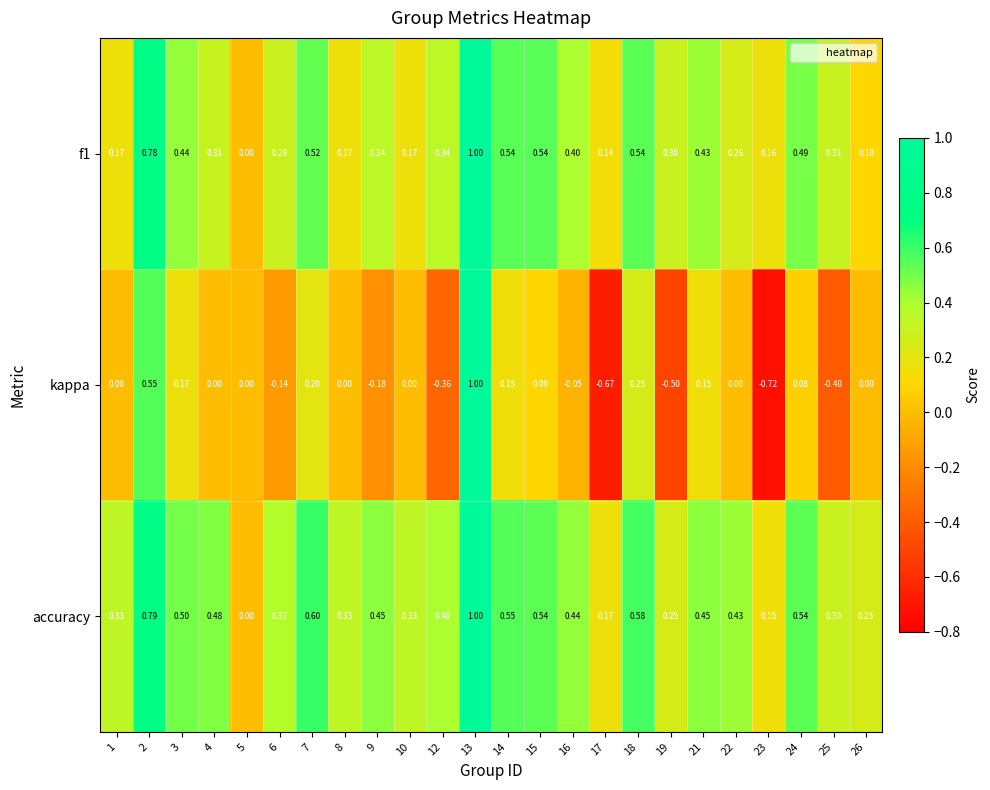

Is the value of f1 at 26 greater than the value of kappa at 19?

Yes